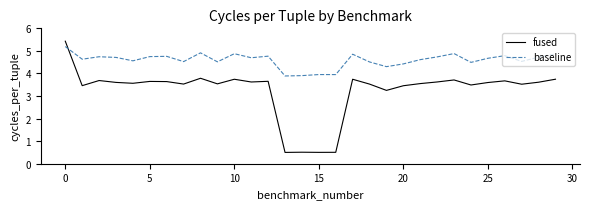

What is the minimum value shown in the chart?

0.5